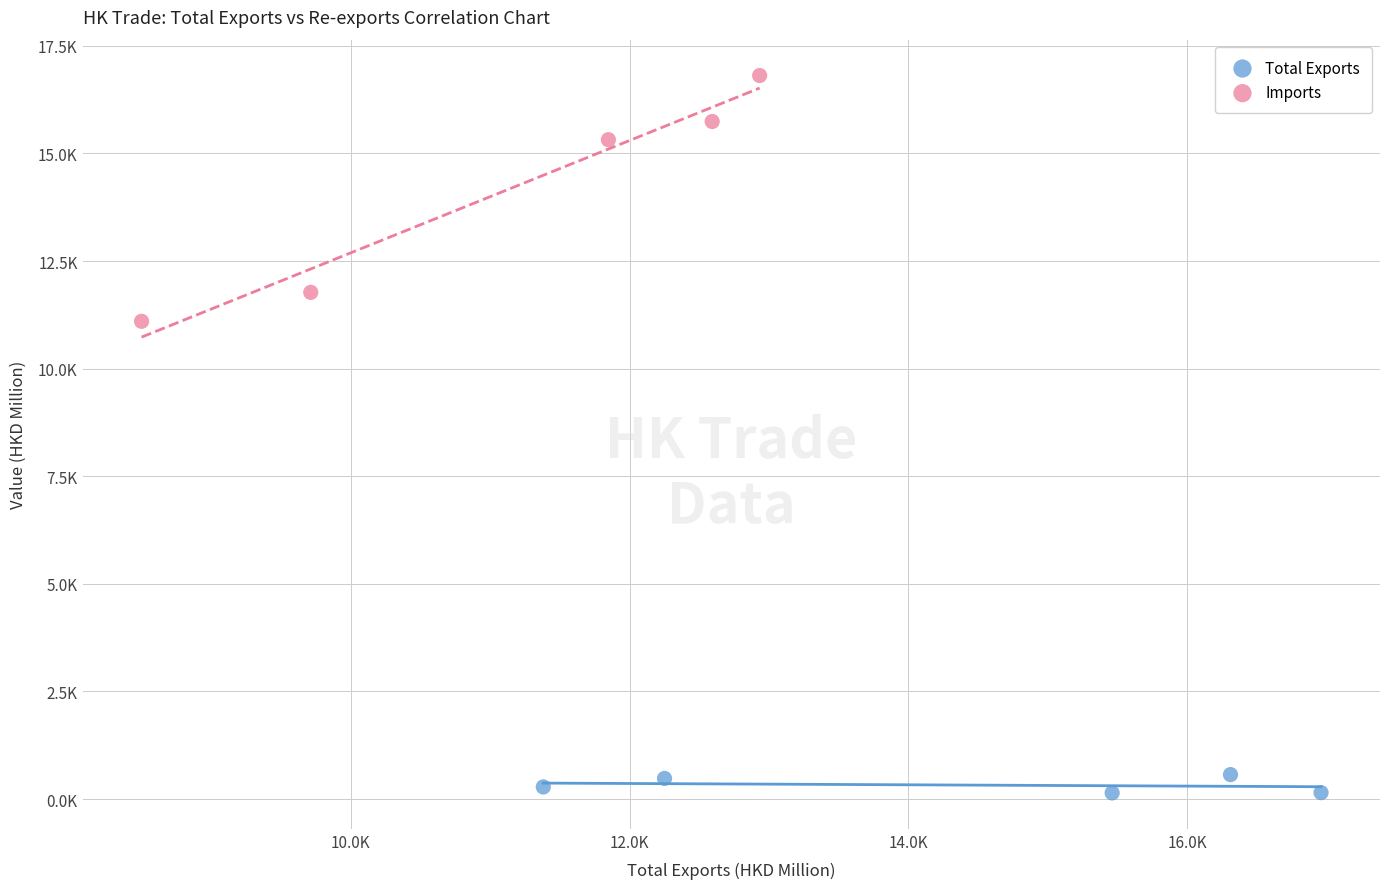

What are all the series names shown in the legend?

Total Exports, Imports